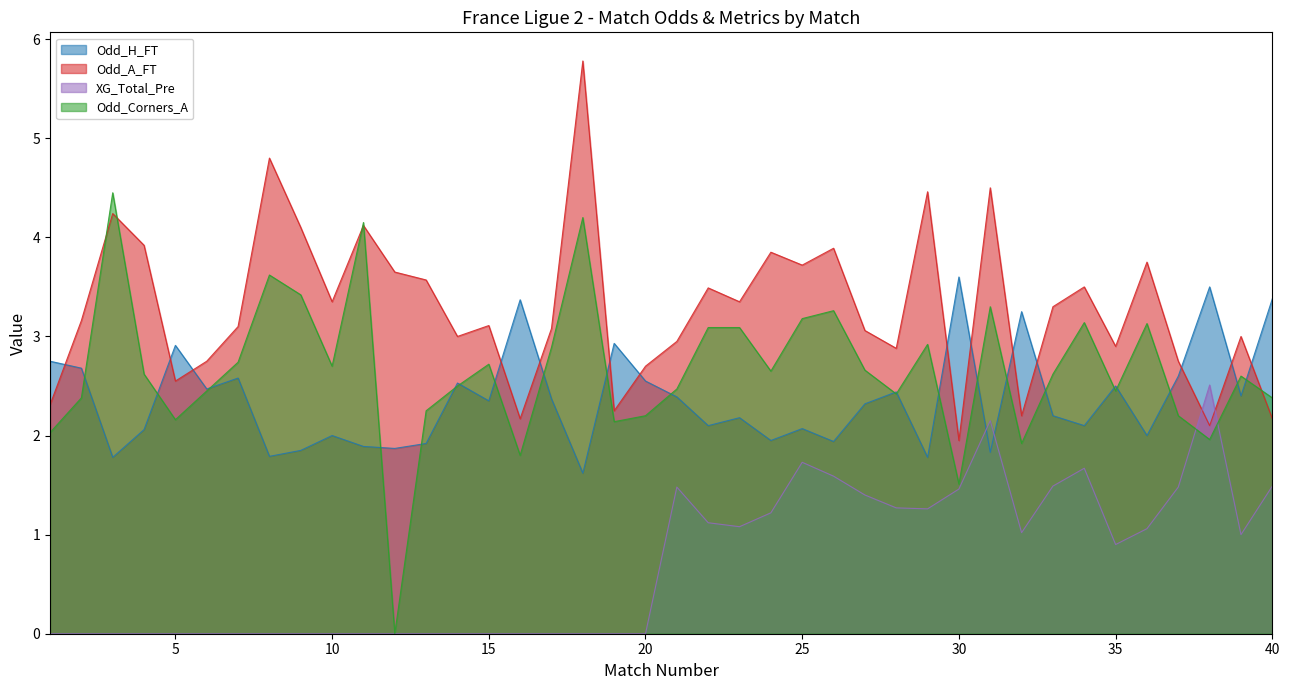

What are all the series names shown in the legend?

Odd_H_FT, Odd_A_FT, XG_Total_Pre, Odd_Corners_A